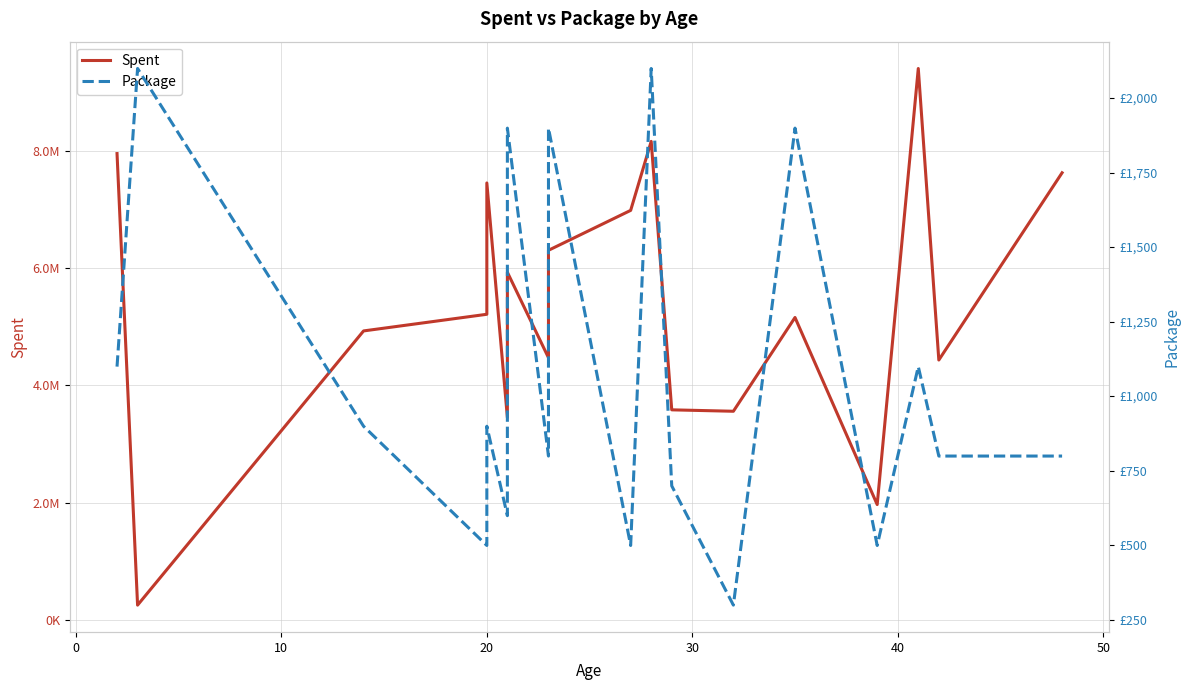

How many data points does each series have?

20